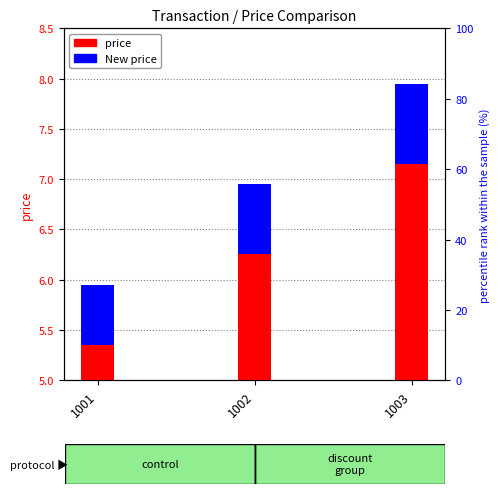

The New price series shows 1.2 at 1002. True or false?

False